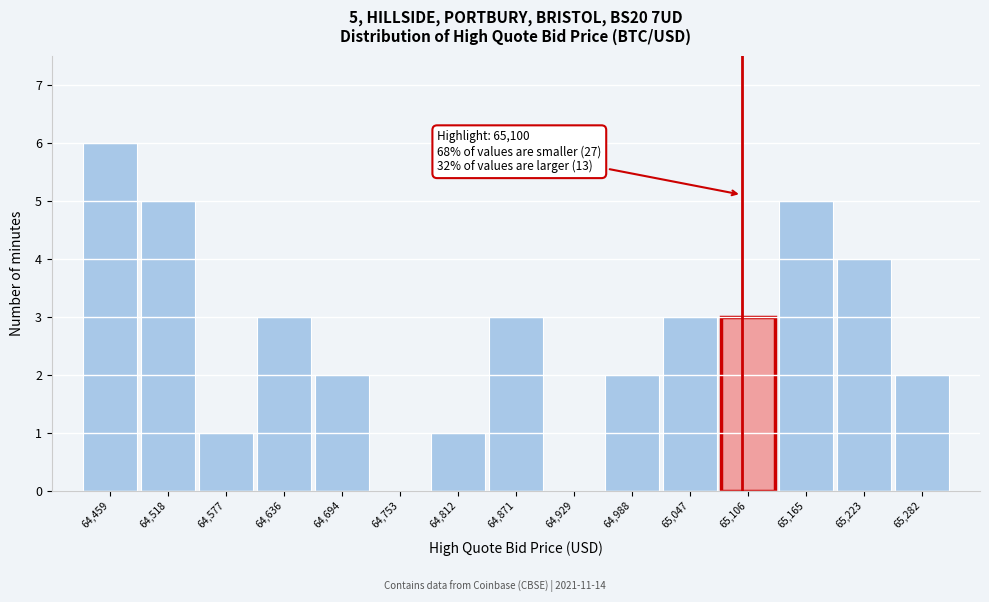

Over which range of the x-axis is the bar tallest?

64430 to 64490